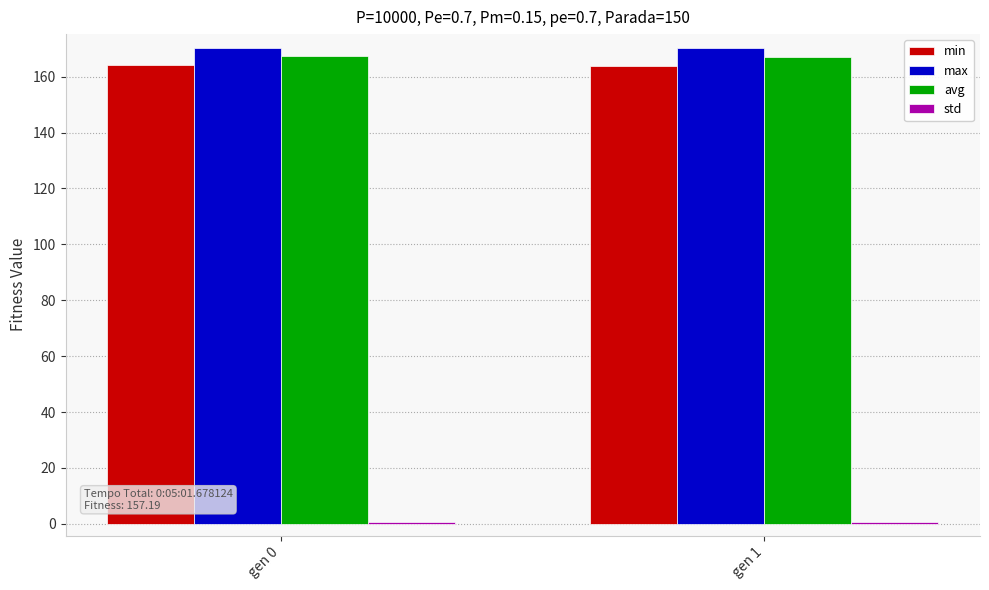

What is the maximum value for max?

170.2